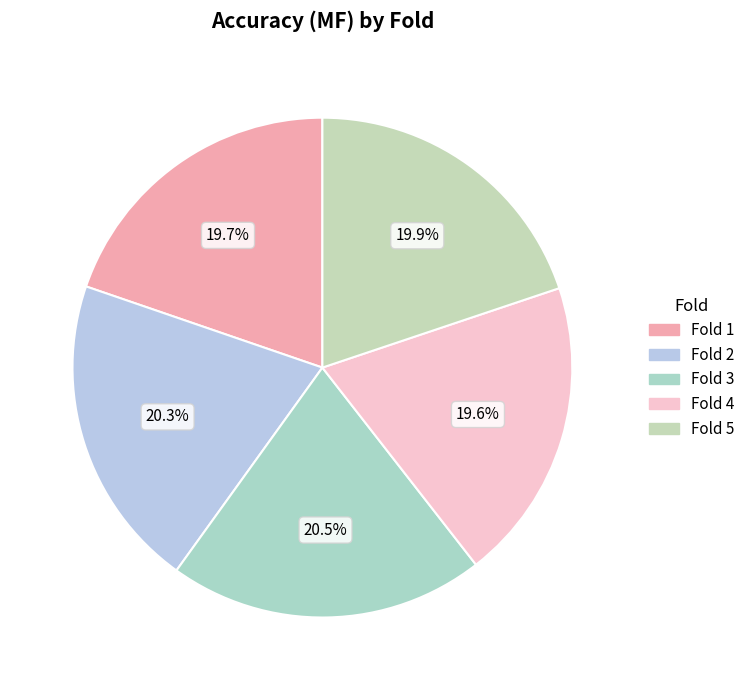

Is there a majority slice in this chart?

No